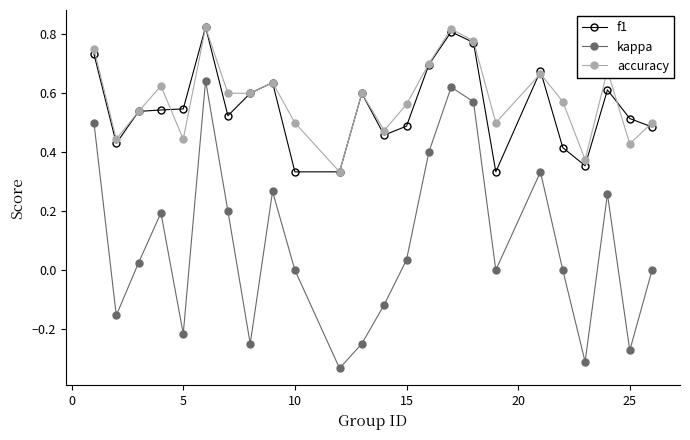

True or false: accuracy and kappa intersect in this chart.

False